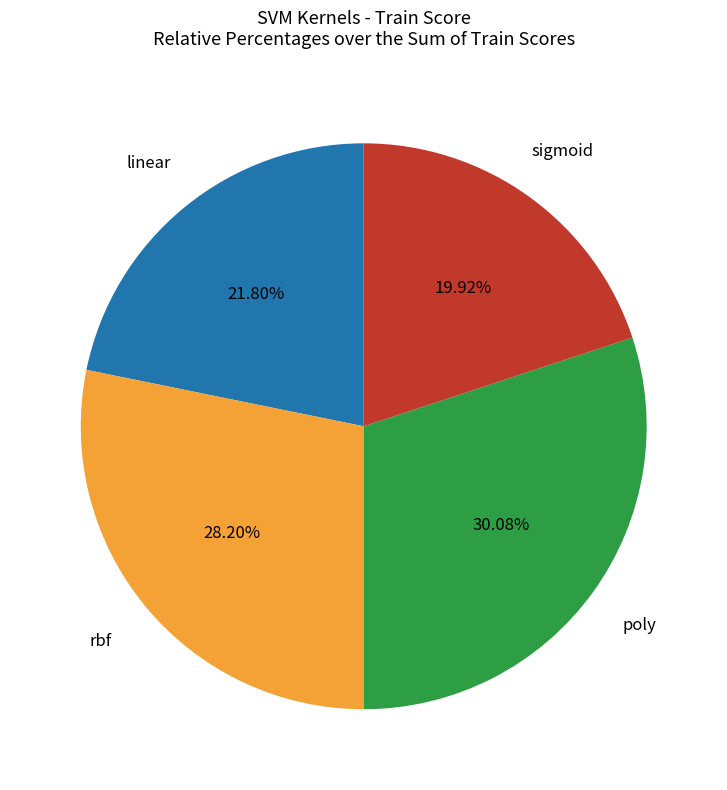

How many slices are in this pie chart?

4